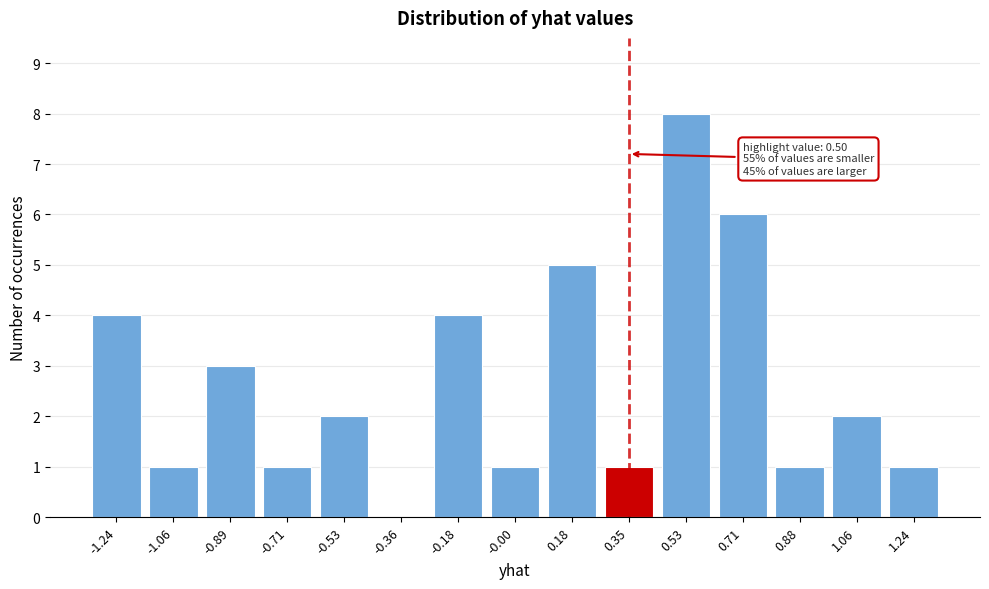

Reading left to right, extract all data points from this chart.

-1.24=4	-1.06=1	-0.89=3	-0.71=1	-0.53=2	-0.36=0	-0.18=4	-0.00=1	0.18=5	0.35=1	0.53=8	0.71=6	0.88=1	1.06=2	1.24=1